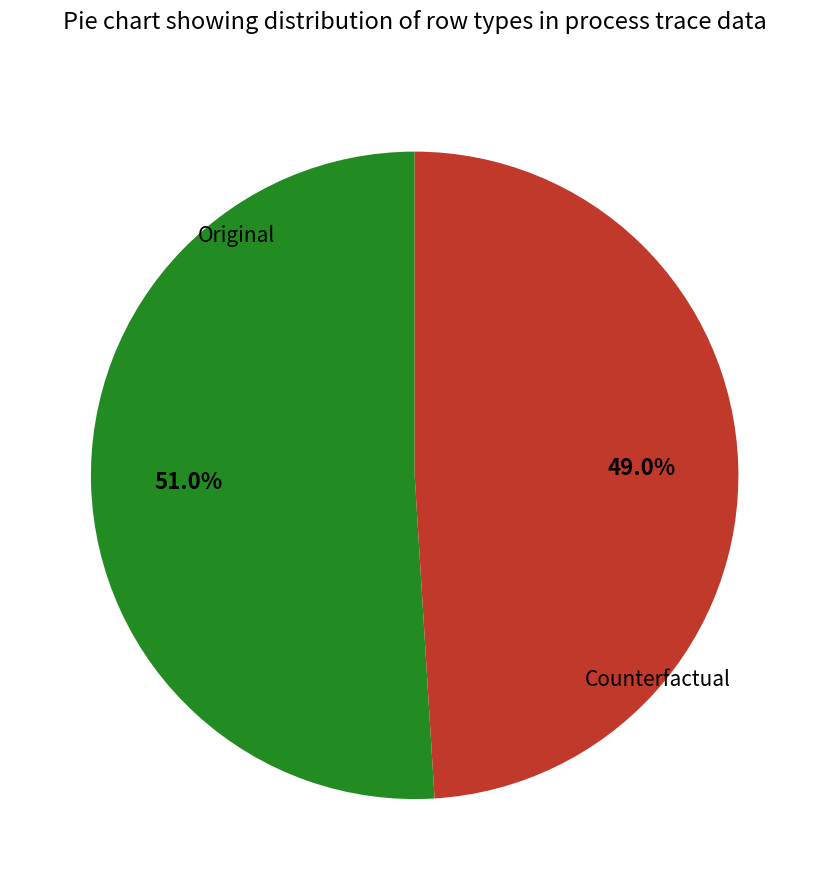

What percentage is the Counterfactual slice, to the nearest percent?

49%